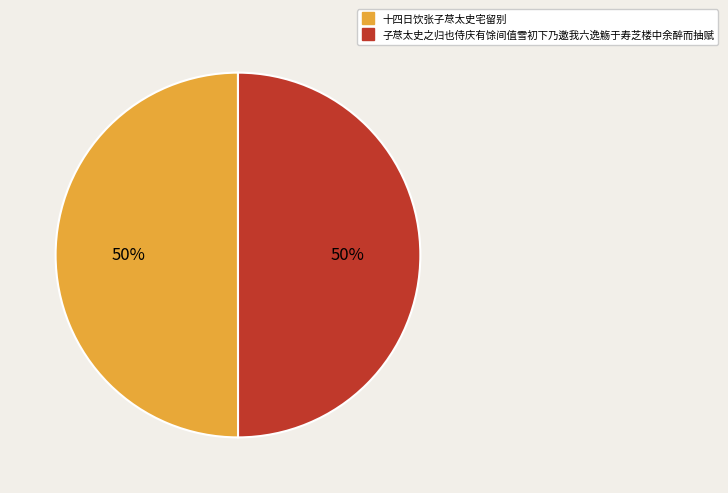

Count the number of slices in the pie.

2